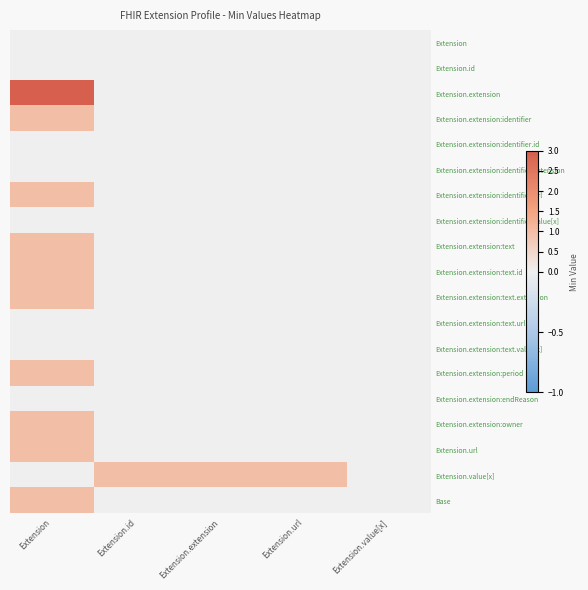

Rank the series by their maximum value, from highest to lowest.

Extension.extension, Extension.extension:identifier, Extension.extension:identifier.url, Extension.extension:text, Extension.extension:text.id, Extension.extension:text.extension, Extension.extension:period, Extension.extension:owner, Extension.url, Extension.value[x], Base, Extension, Extension.id, Extension.extension:identifier.id, Extension.extension:identifier.extension, Extension.extension:identifier.value[x], Extension.extension:text.url, Extension.extension:text.value[x], Extension.extension:endReason